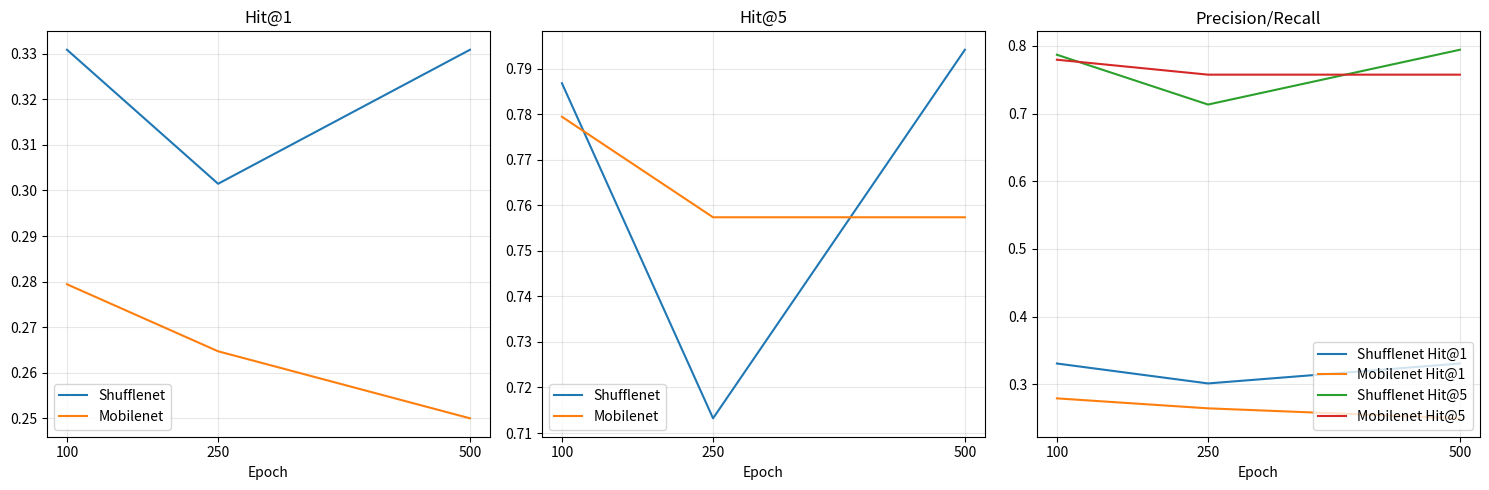

The Shufflenet Hit@5 series shows 0.8 at 100. True or false?

True